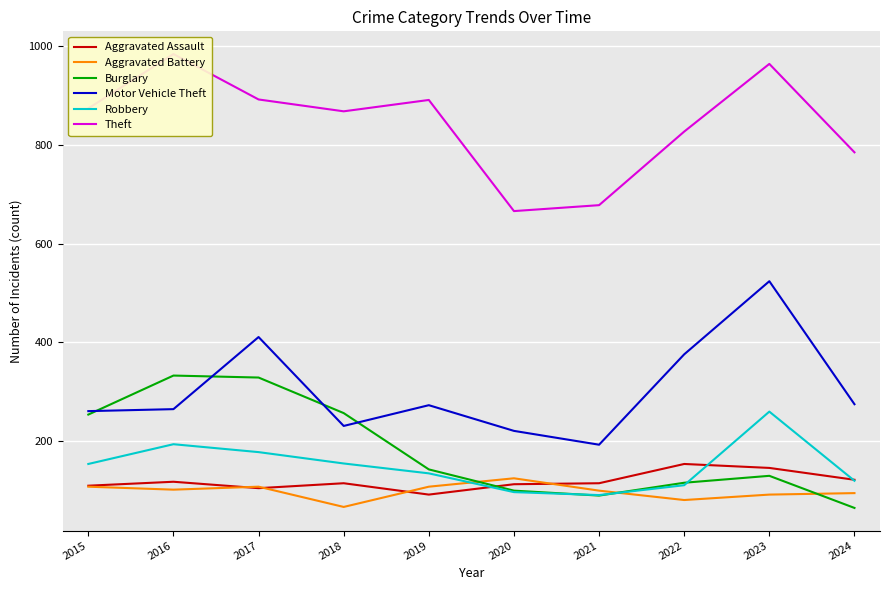

Rank the series at 2023 from lowest to highest value.

Aggravated Battery, Burglary, Aggravated Assault, Robbery, Motor Vehicle Theft, Theft